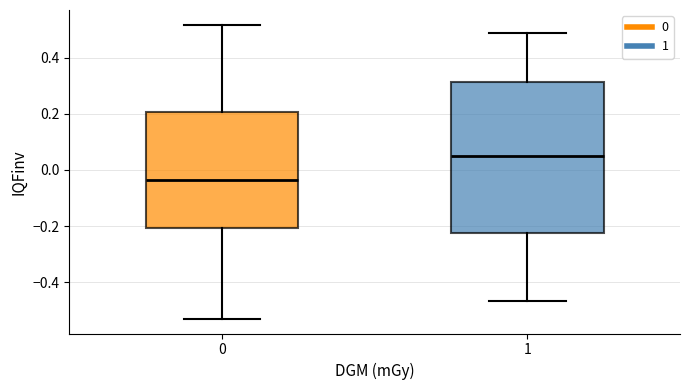

Reading left to right, transcribe this box plot: for each box, give where its median line is, the range the box spans, and where its two whiskers end, as read against the y-axis. The values are not printed on the chart, so give them approximately, as read against the axis.

0: median -0.04, box -0.20 to 0.20, whiskers -0.54 to 0.52
1: median 0.04, box -0.22 to 0.32, whiskers -0.46 to 0.48